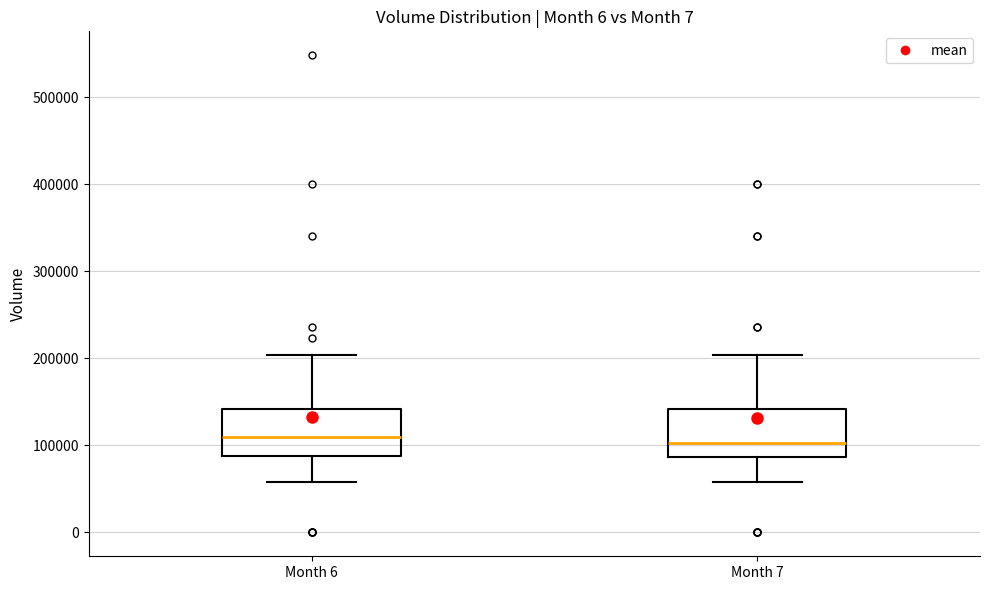

Where is the upper edge of the box for Month 7 on the y-axis? The values are not printed on the chart, so give them approximately, as read against the axis.

140000